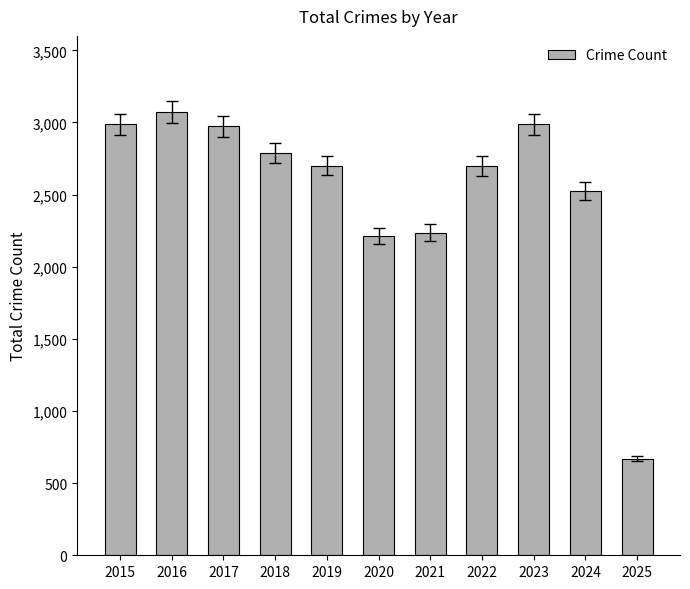

Where does the data first go above 2700?

2015